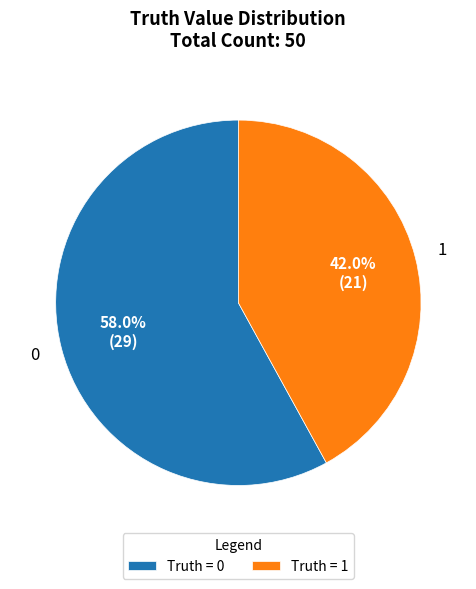

To the nearest percent, what is the difference between the 0 and 1 slice percentages?

16%